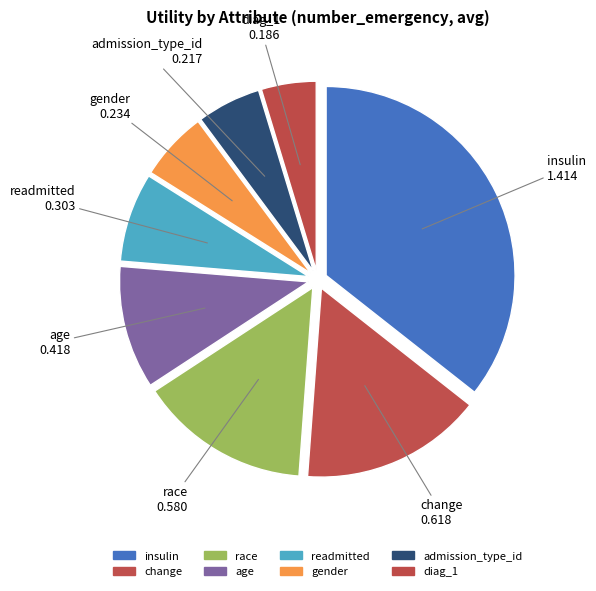

Rank the categories by value from lowest to highest.

diag_1, admission_type_id, gender, readmitted, age, race, change, insulin